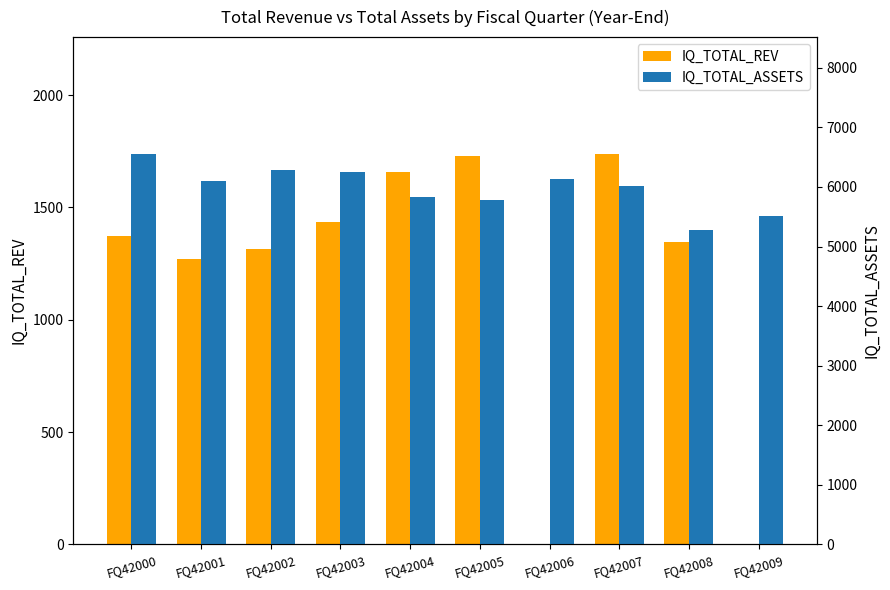

At which label does IQ_TOTAL_ASSETS first exceed 6092?

FQ42000